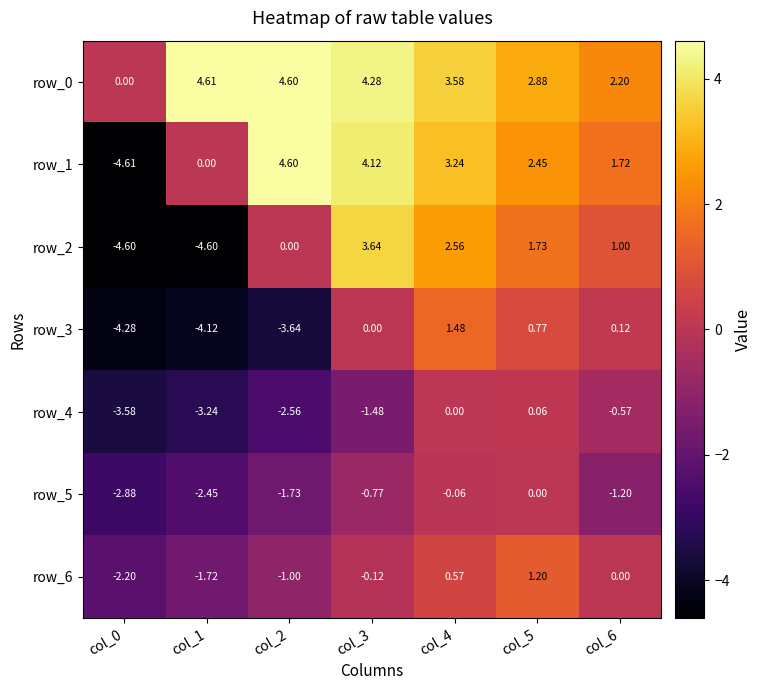

Is the value of row_3 at col_3 greater than the value of row_5 at col_2?

Yes